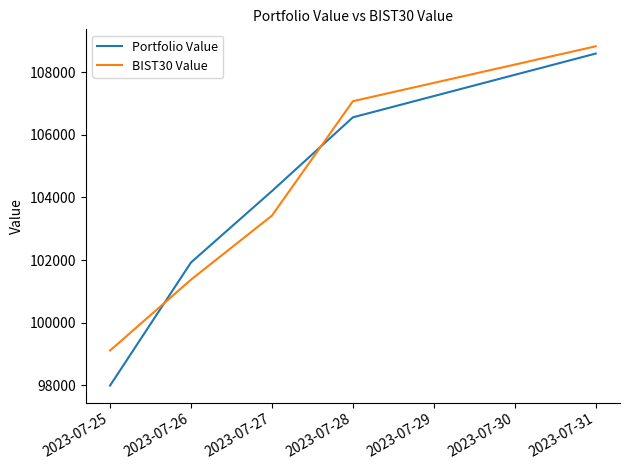

What is the total value across all series at 2023-07-25?

197101.7